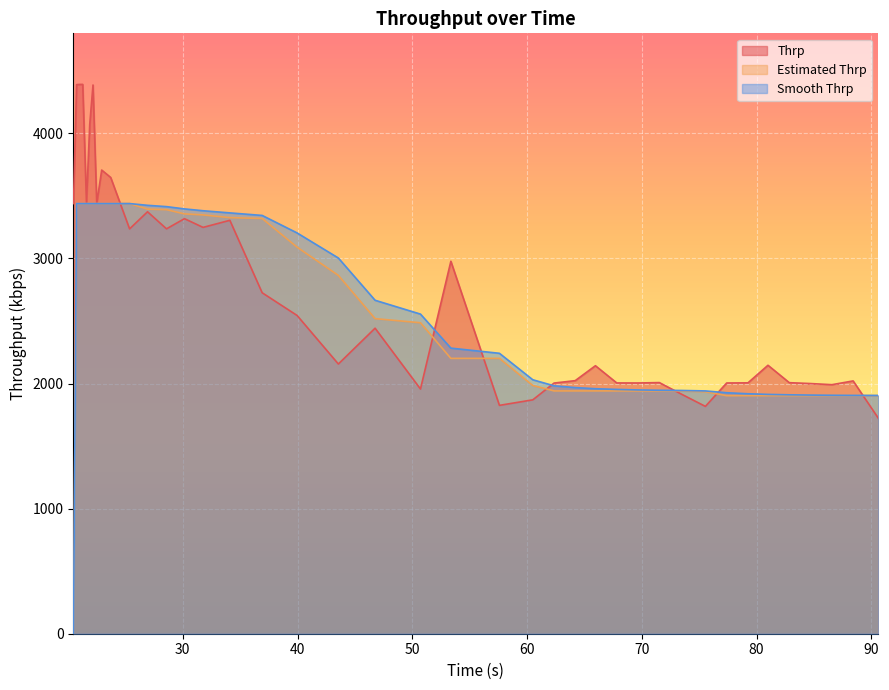

In Smooth Thrp, how many points are higher than both neighbors (excluding endpoints)?

1